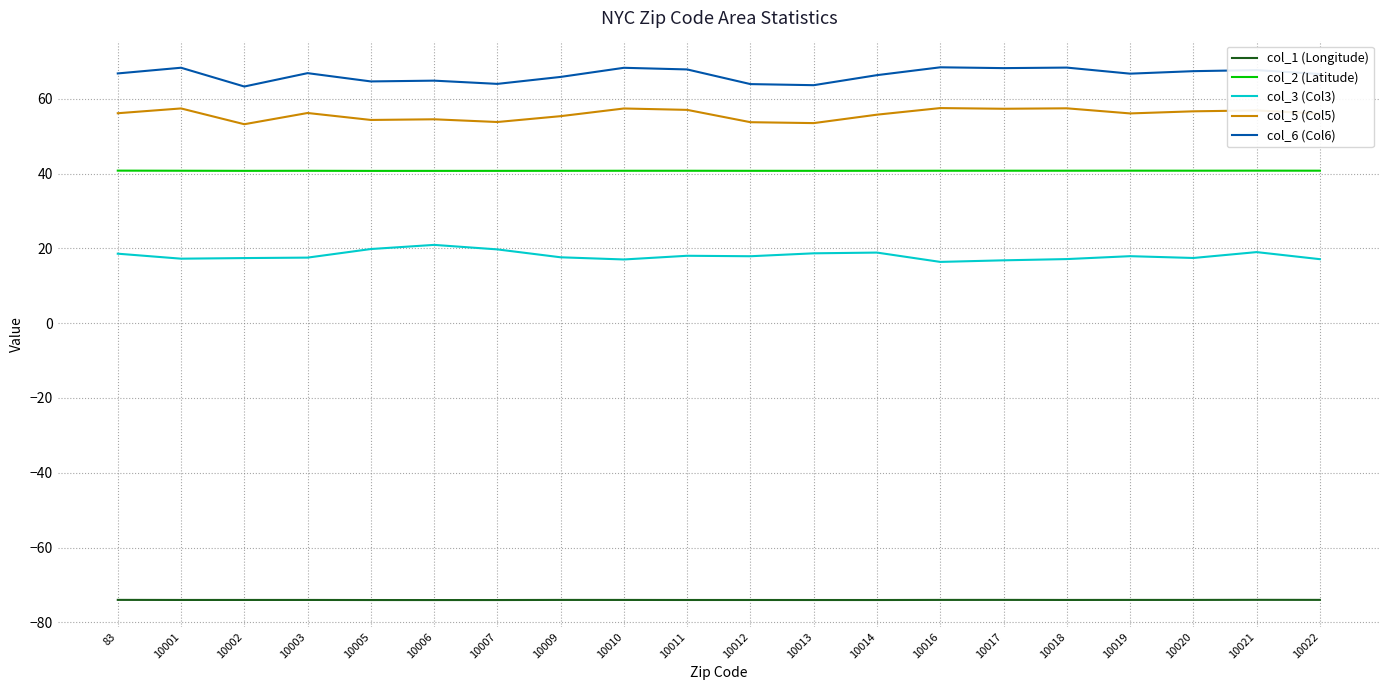

The value of col_6 (Col6) at 10011 is 13.9. True or false?

False